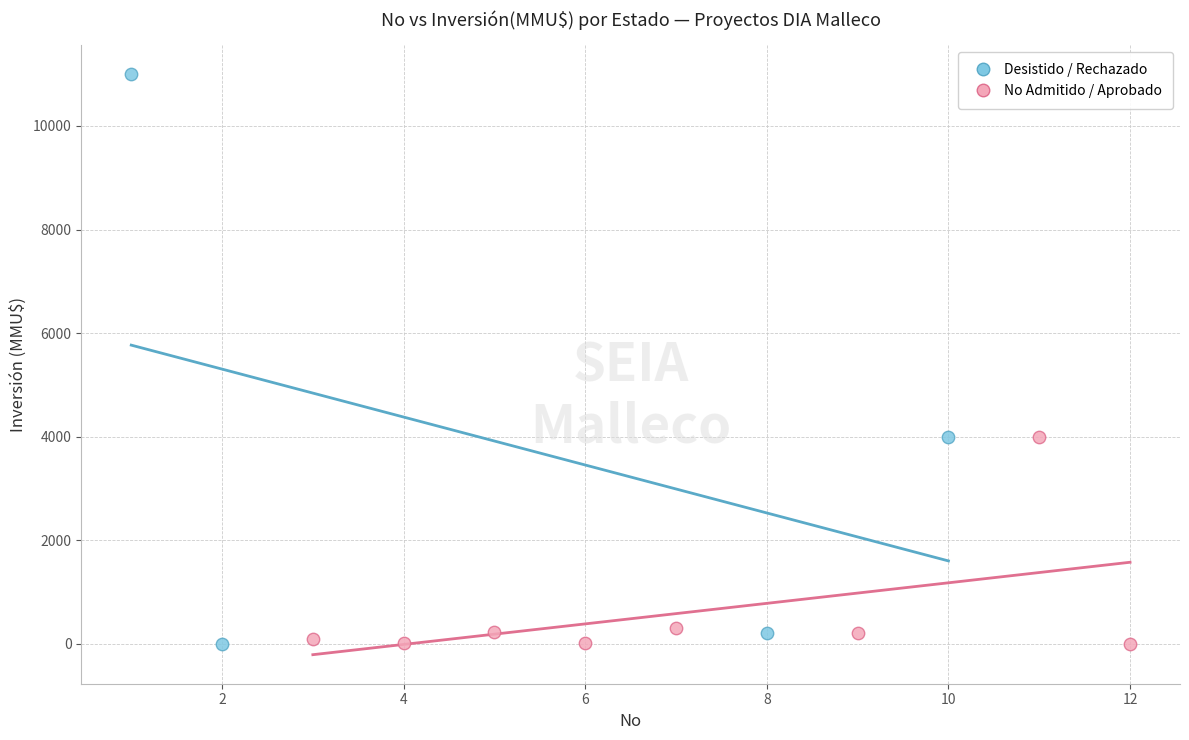

Which series has the widest spread of Y values?

Desistido / Rechazado